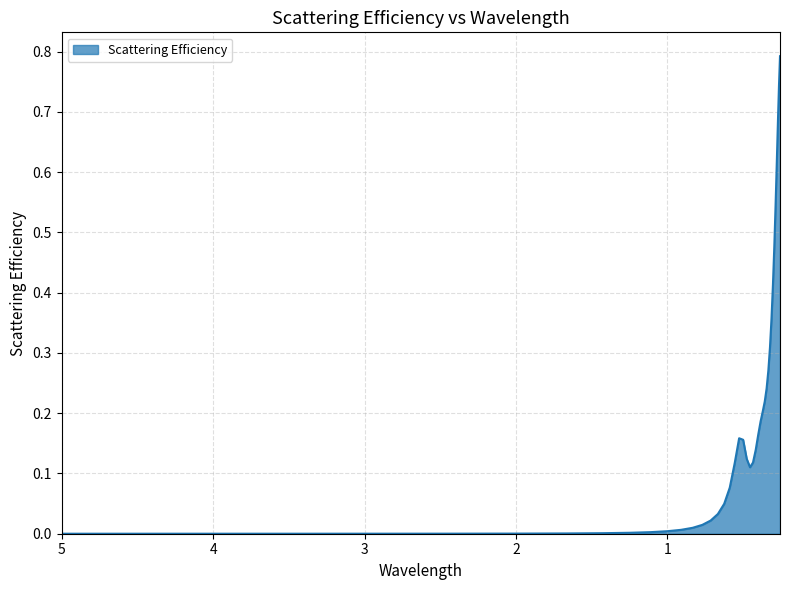

Rank the categories by value from lowest to highest.

5.0, 3.333333333333333, 2.4999999999999996, 1.9999999999999996, 1.6666666666666665, 1.4285714285714282, 1.2499999999999996, 1.111111111111111, 0.9999999999999998, 0.9090909090909088, 0.833333333333333, 0.769230769230769, 0.7142857142857141, 0.6666666666666665, 0.6249999999999999, 0.588235294117647, 0.4545454545454543, 0.5555555555555554, 0.43478260869565205, 0.47619047619047605, 0.4166666666666665, 0.4999999999999998, 0.5263157894736841, 0.39999999999999986, 0.38461538461538447, 0.37037037037037024, 0.357142857142857, 0.3448275862068964, 0.33333333333333326, 0.3225806451612902, 0.3124999999999999, 0.3030303030303029, 0.29411764705882343, 0.2857142857142856, 0.2777777777777777, 0.2702702702702702, 0.263157894736842, 0.25641025641025633